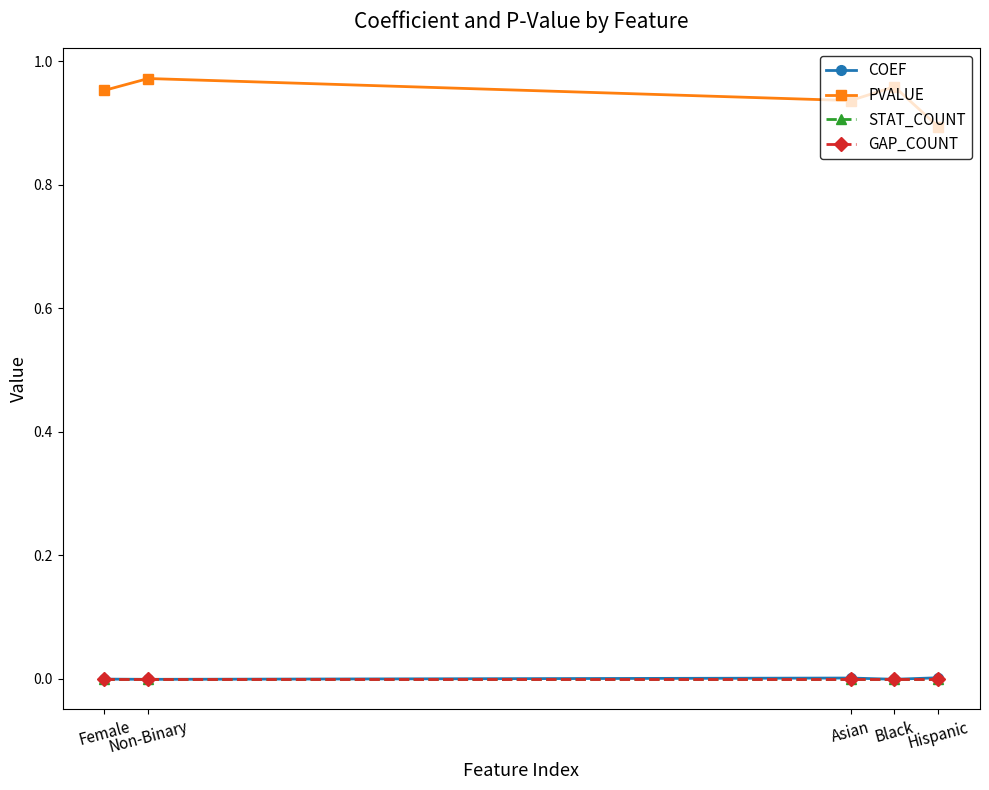

Does the chart display data point markers on the line(s)?

Yes